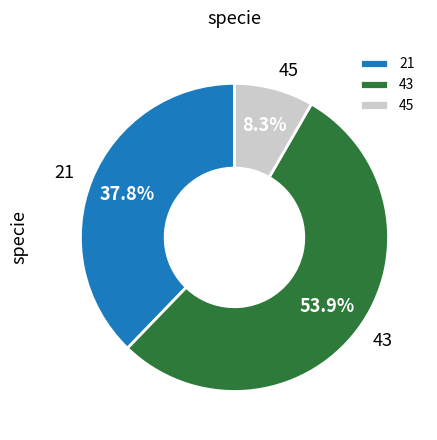

Rank the categories by value from highest to lowest.

43, 21, 45